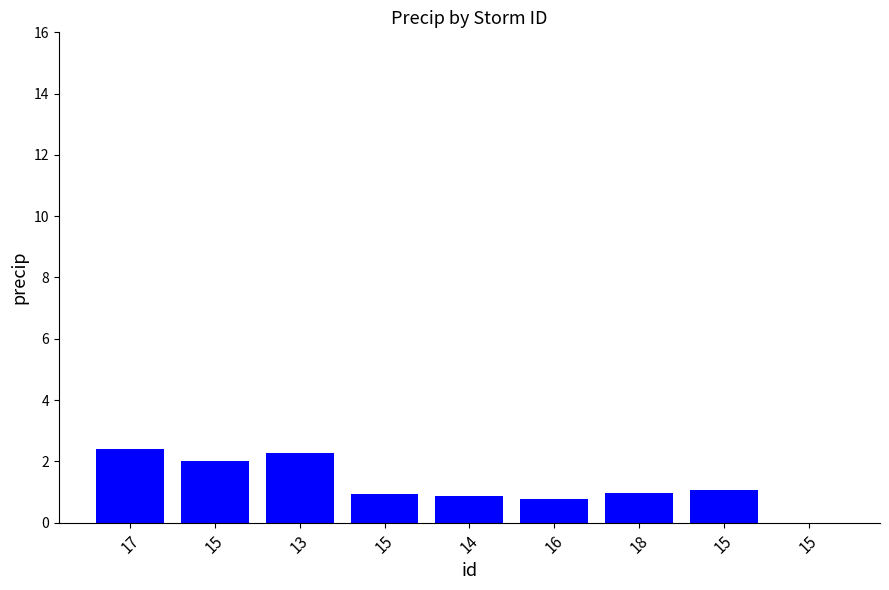

What is the greatest value displayed?

2.4